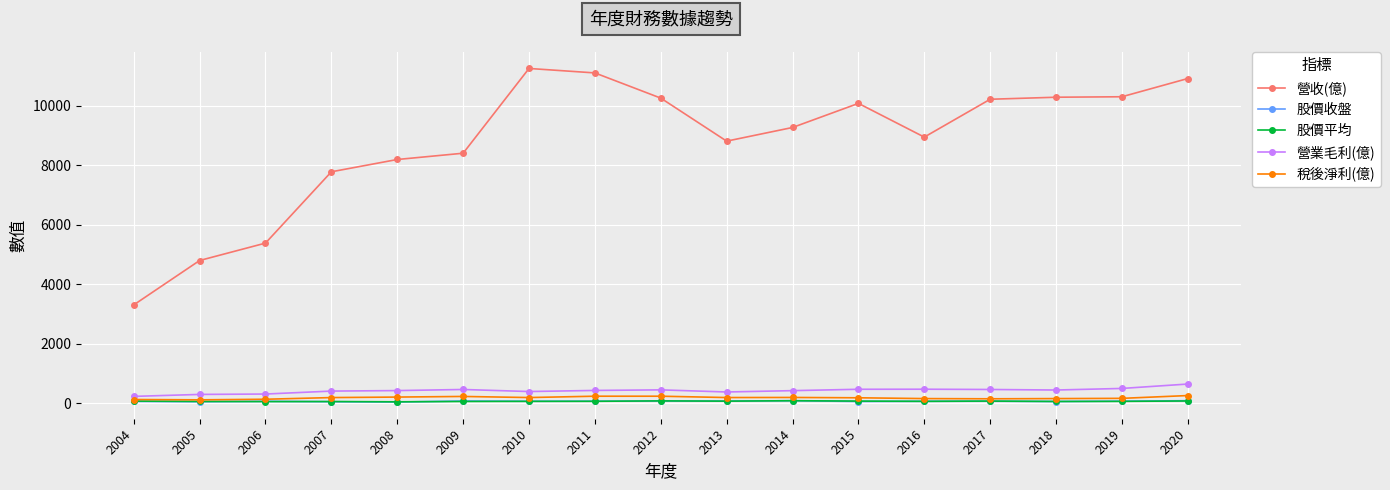

True or false: 股價平均 and 營收(億) intersect in this chart.

False